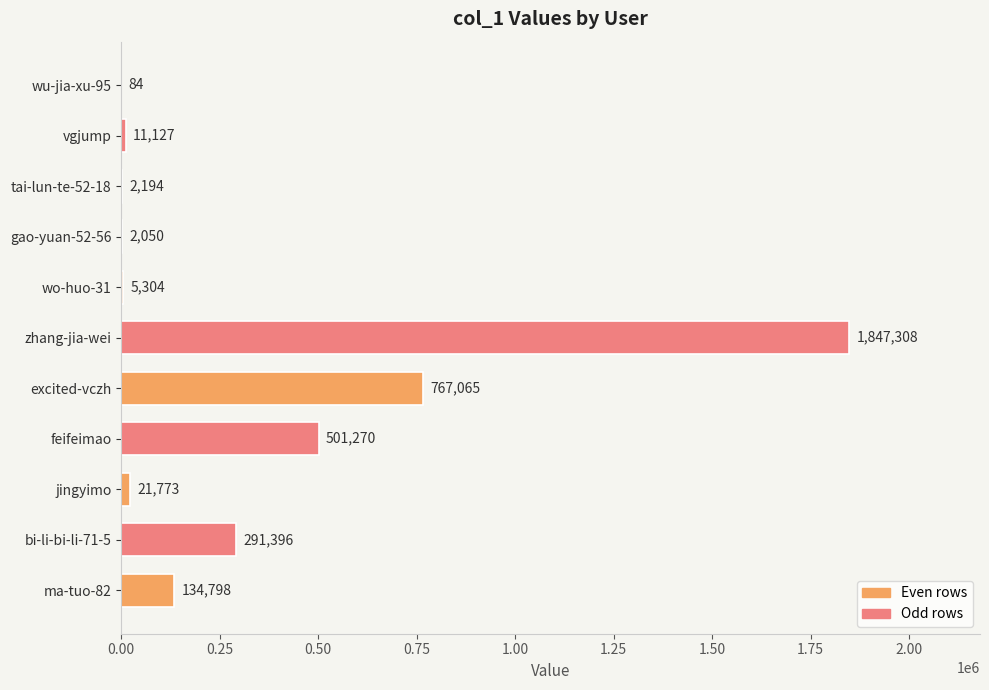

At which label is the value closest to 923696?

excited-vczh